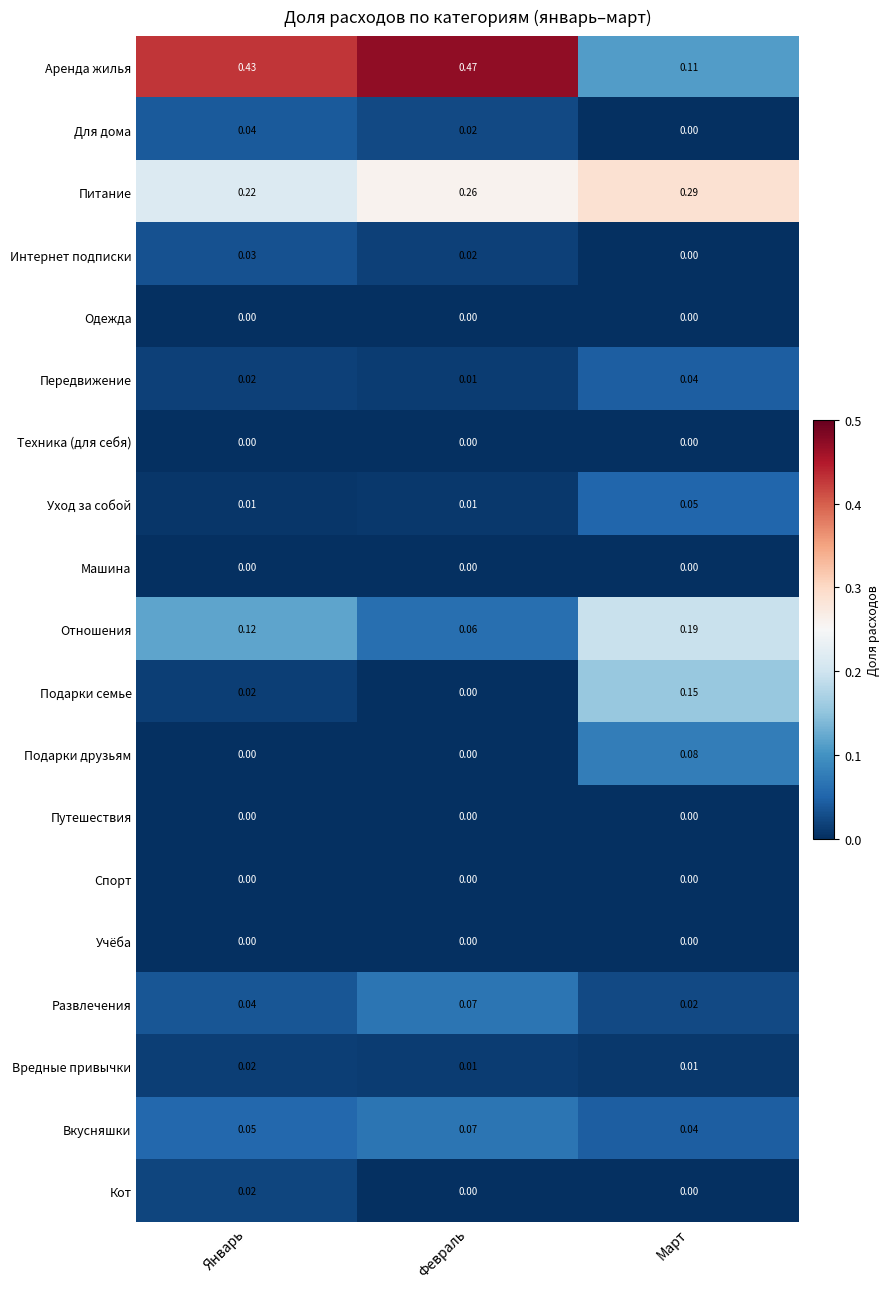

At which label does Аренда жилья reach its minimum?

Март